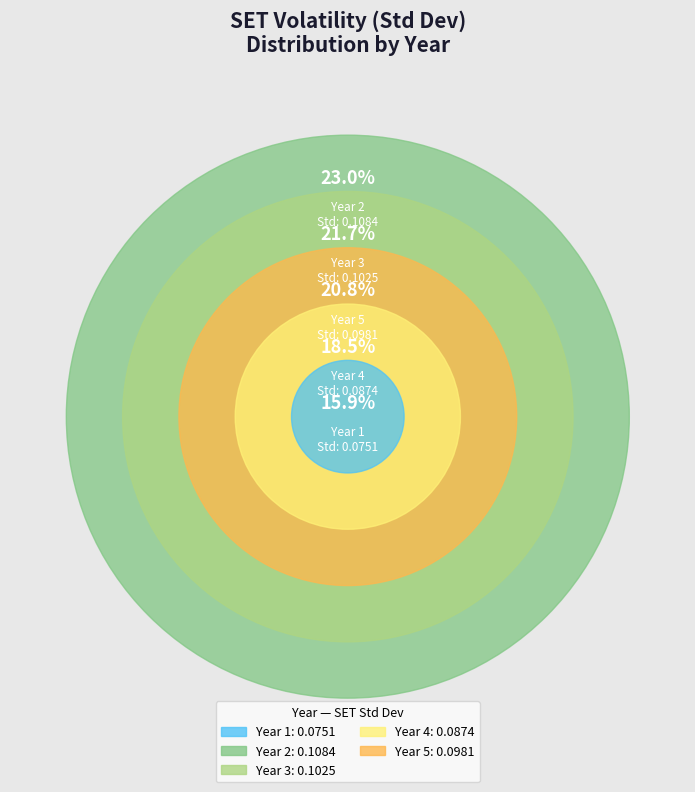

How many segments does this pie chart have?

5